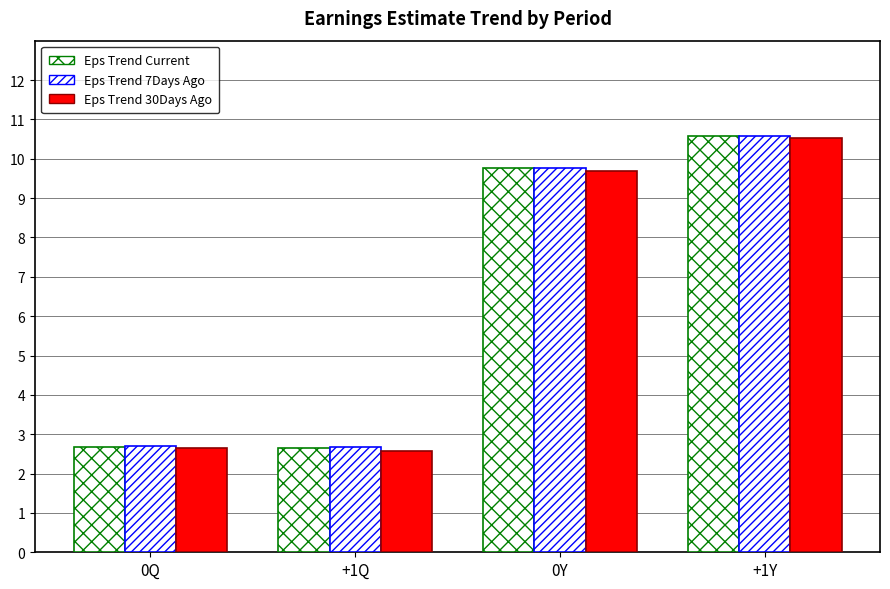

Are the bars grouped side by side (vs. stacked)?

Yes